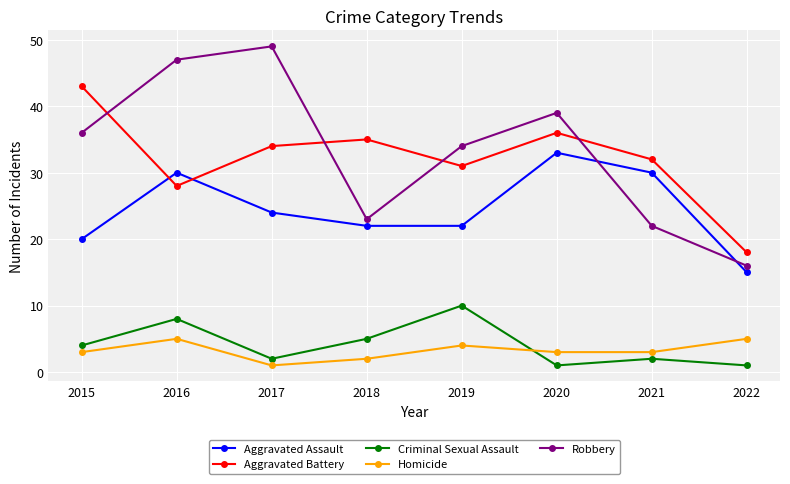

Where is the first local minimum for Robbery?

2018